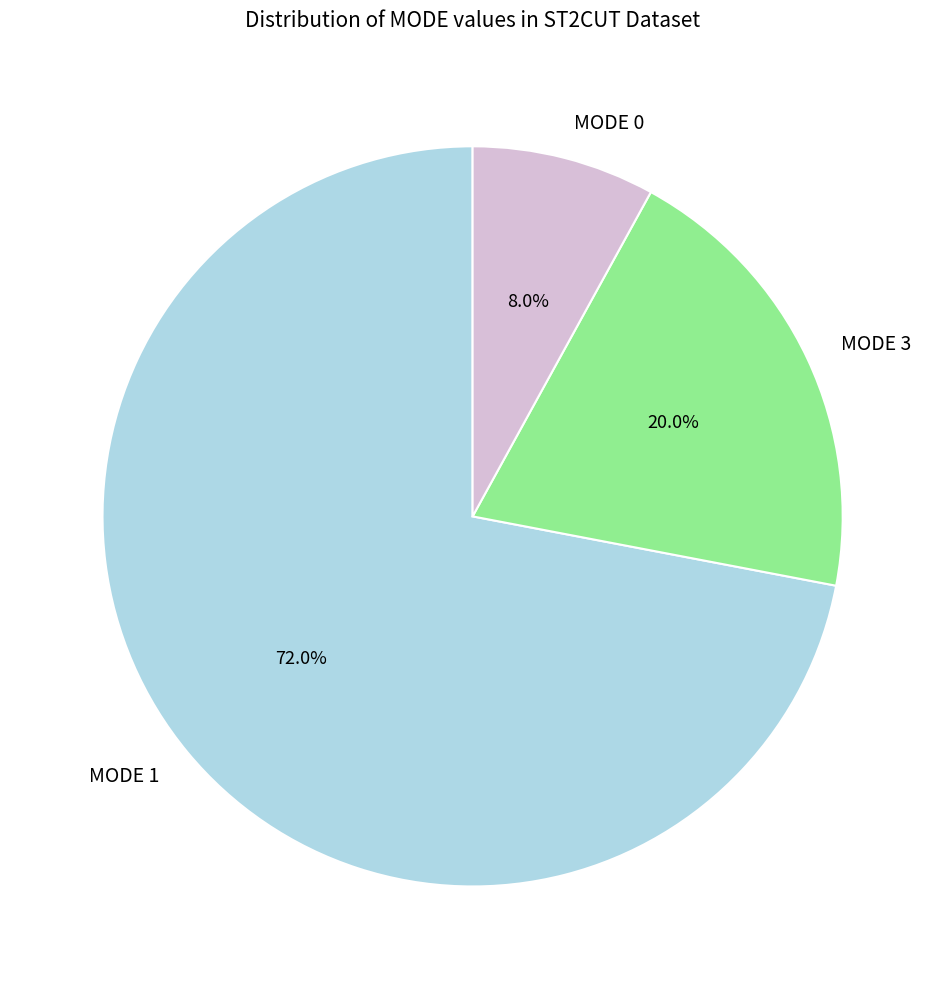

How many segments does this pie chart have?

3